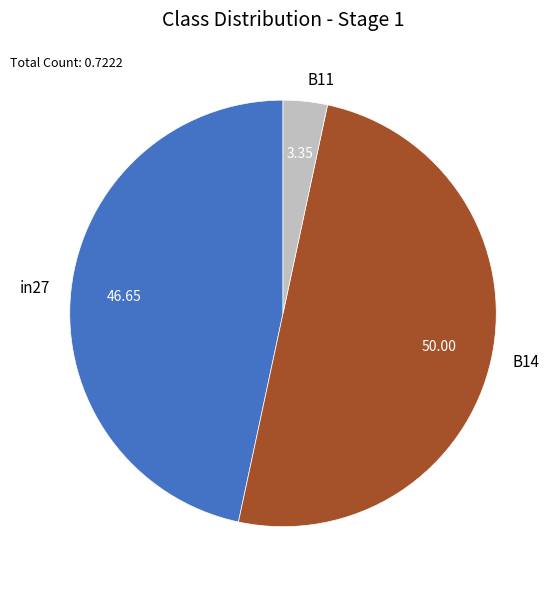

Does B11 represent more than half of the total?

No